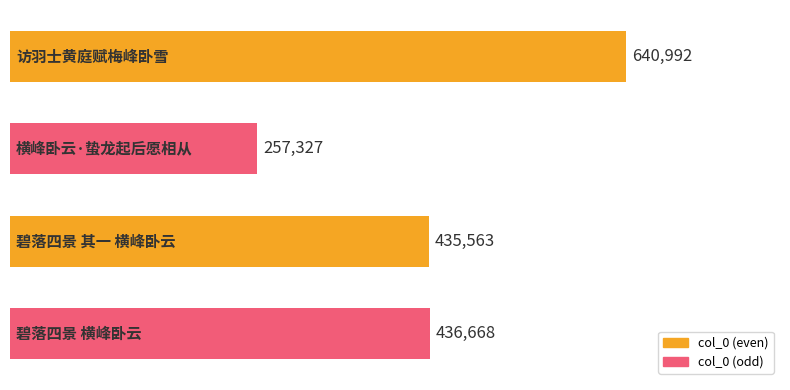

What is the minimum value shown in the chart?

257327